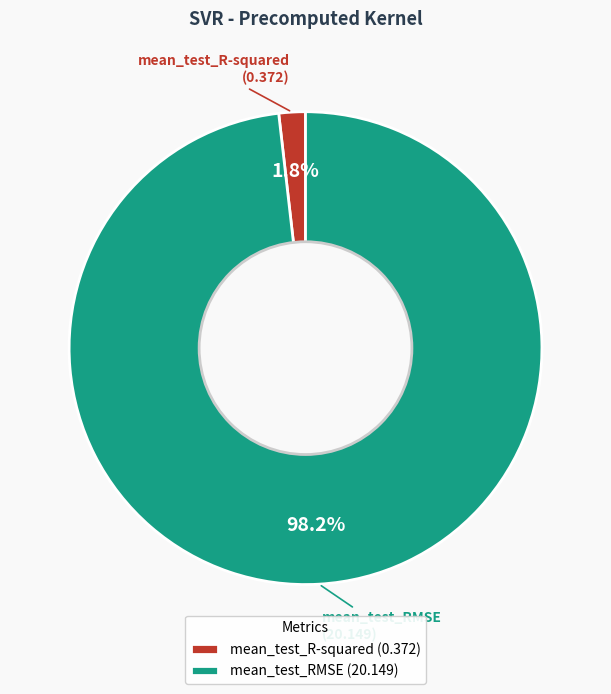

Does mean_test_R-squared account for over 50% of the chart?

No